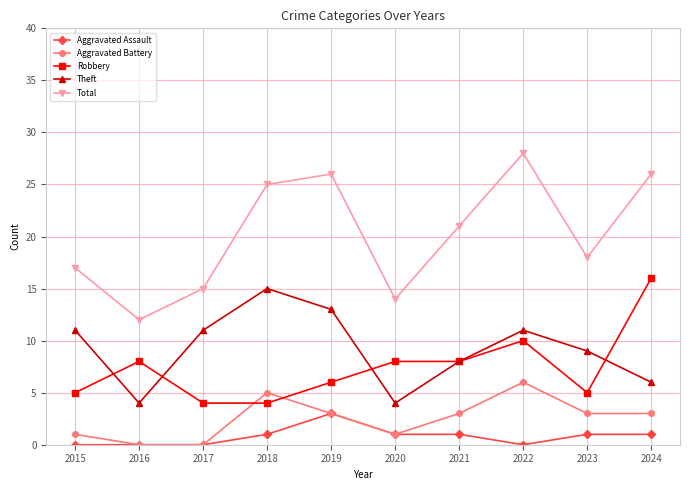

What is the value of the Aggravated Assault point at the 4th from the left?

1